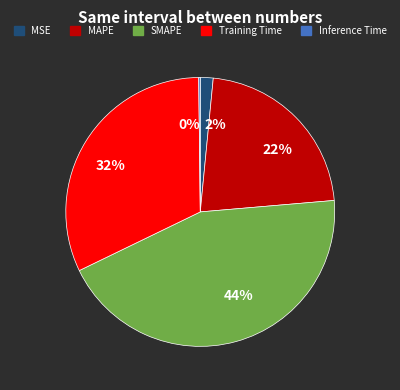

Do MSE and Training Time together represent more than half of the pie?

No